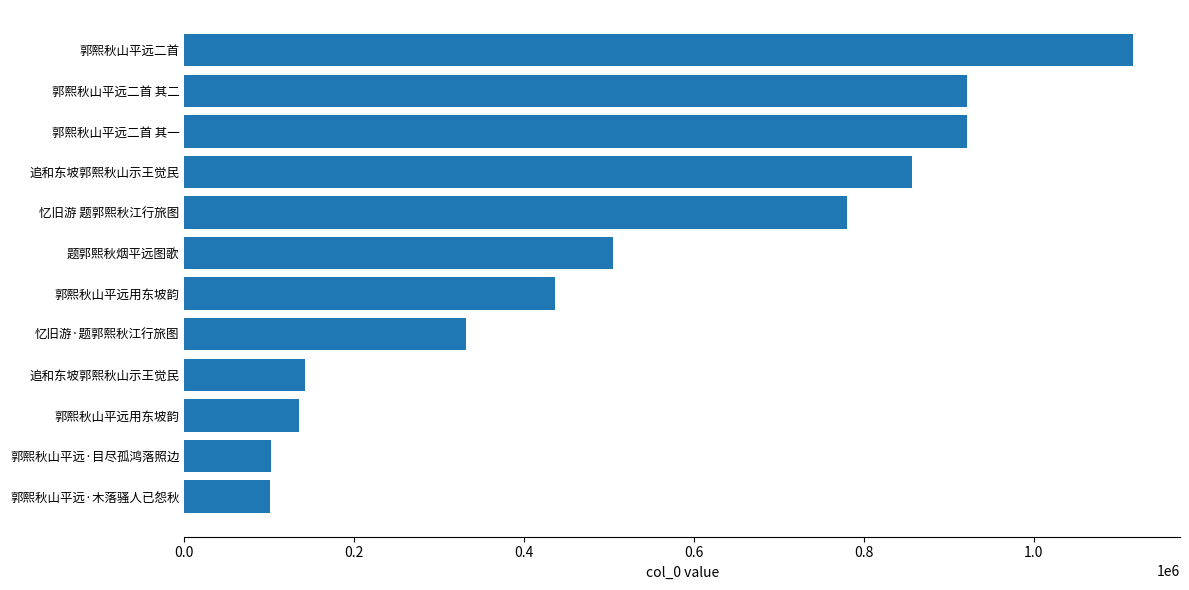

Does the chart contain any negative values?

No